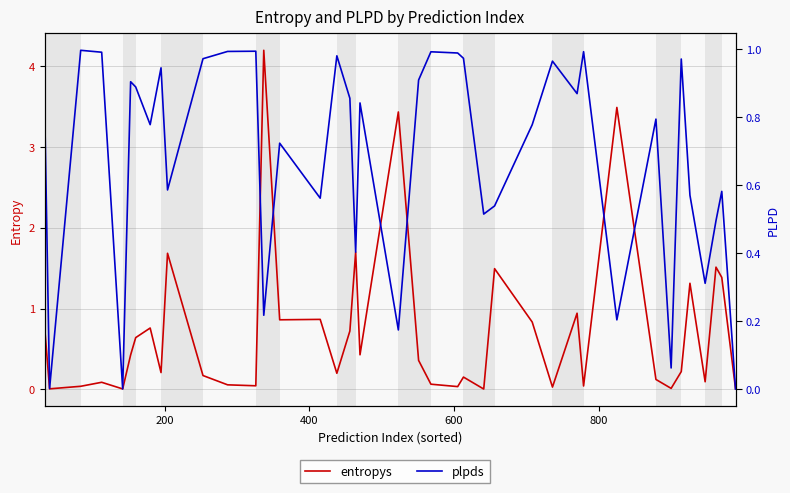

What is the value of the plpds point at the 1st from the left?

0.9